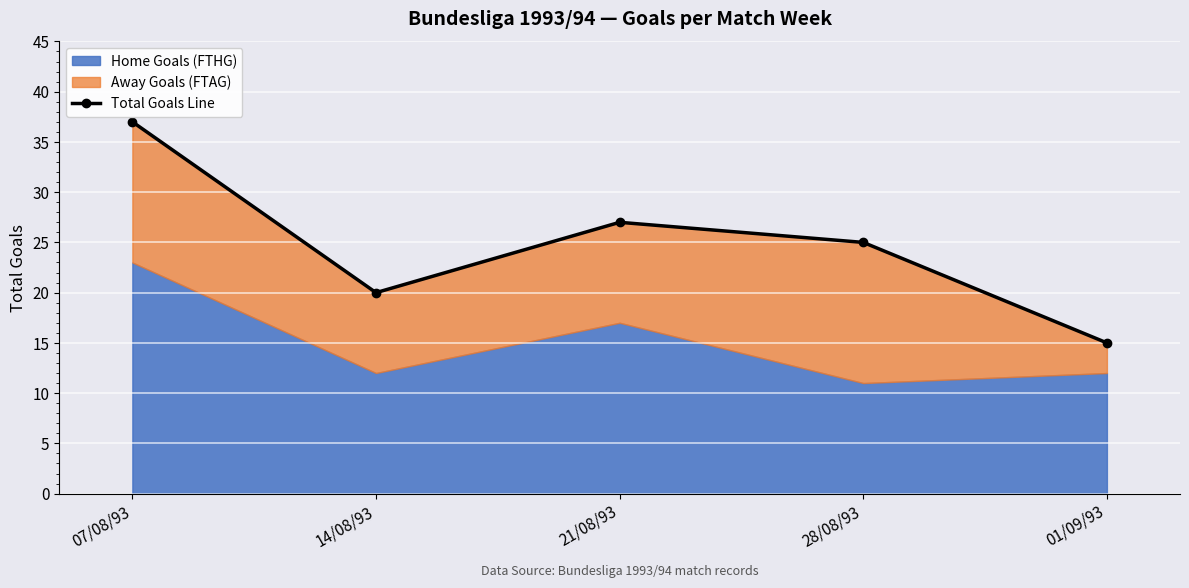

Reading left to right, extract all data points from this chart.

07/08/93=37	14/08/93=20	21/08/93=27	28/08/93=25	01/09/93=15